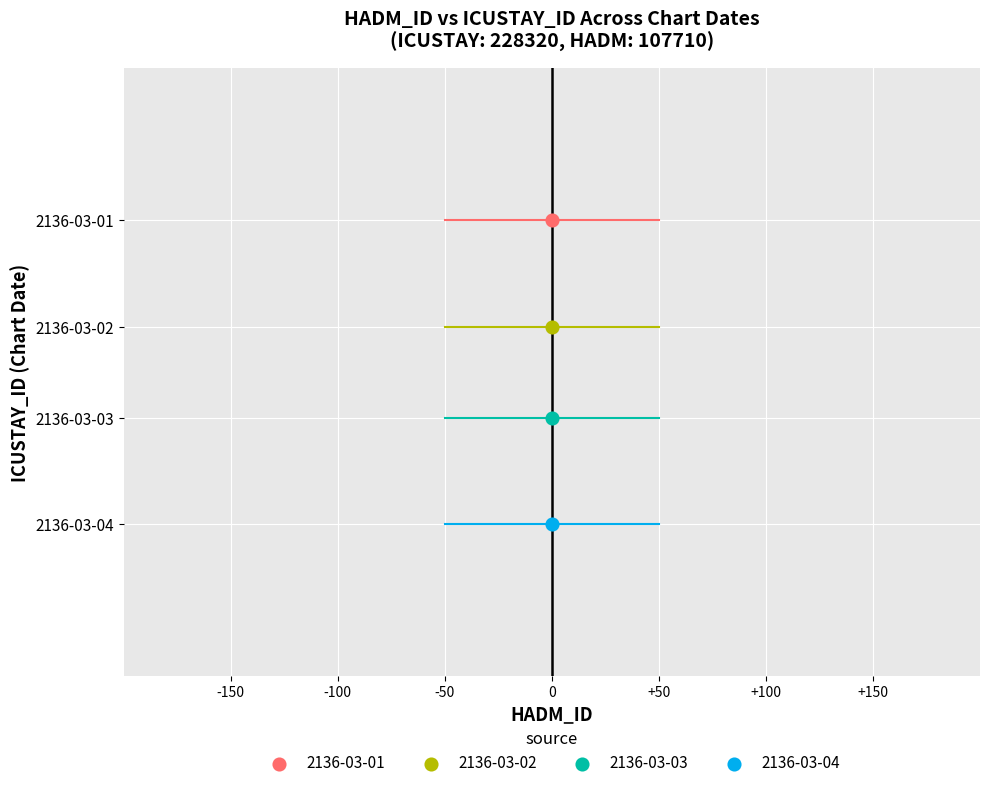

Which series contains the lowest Y value?

2136-03-04